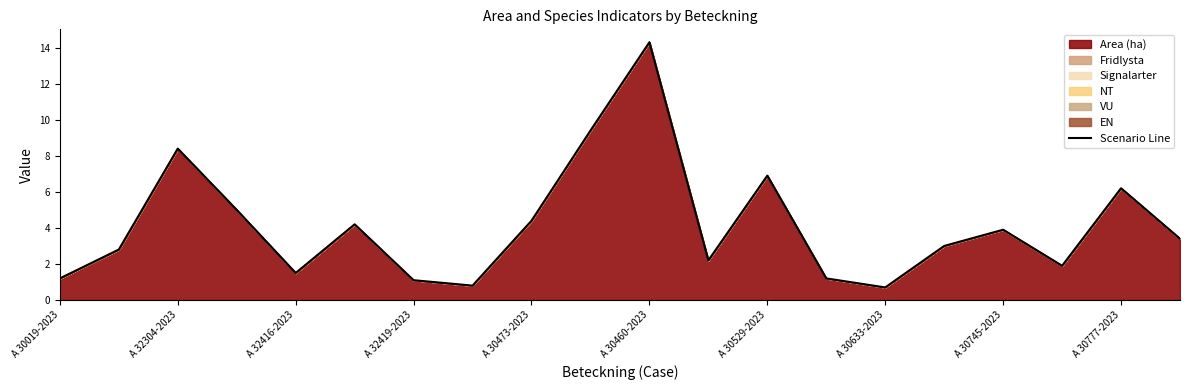

What is the difference between the values at A 30633-2023 and A 32304-2023?

7.7